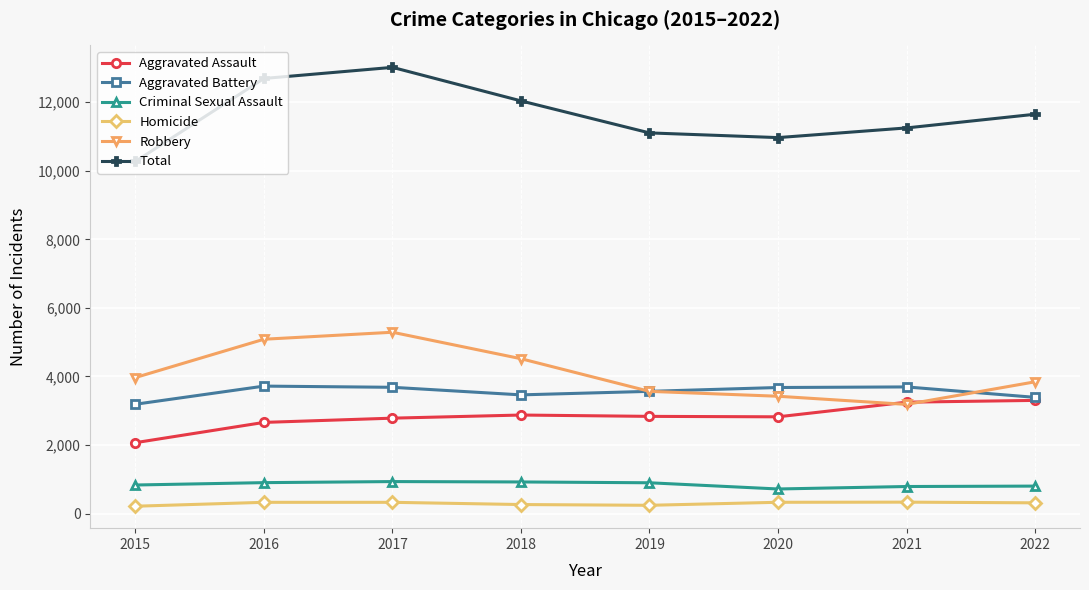

Does the chart display data point markers on the line(s)?

Yes